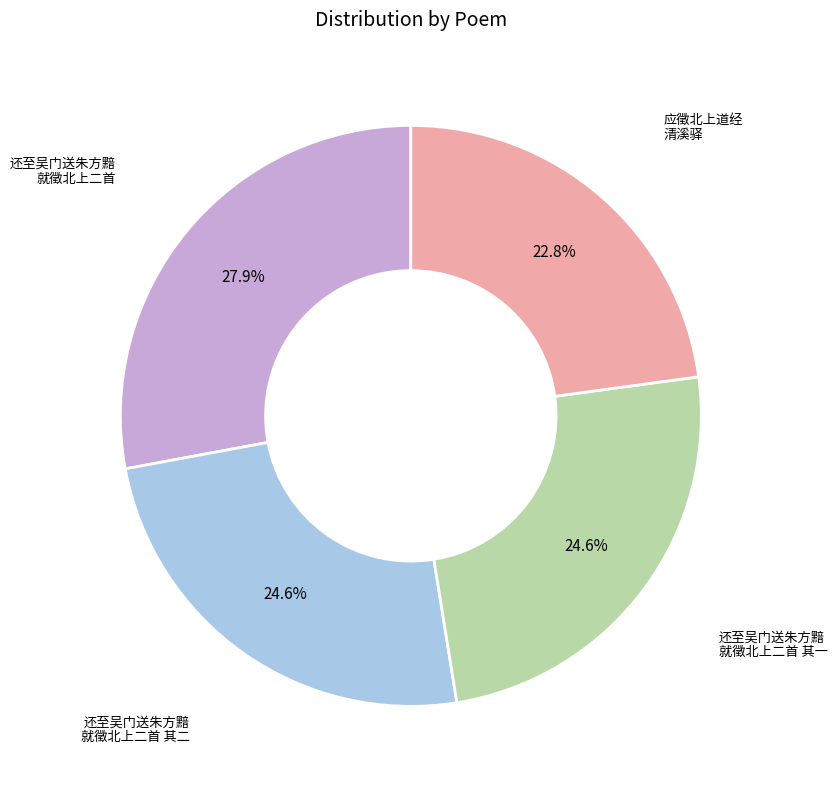

Is there any slice that represents more than half of the pie?

No